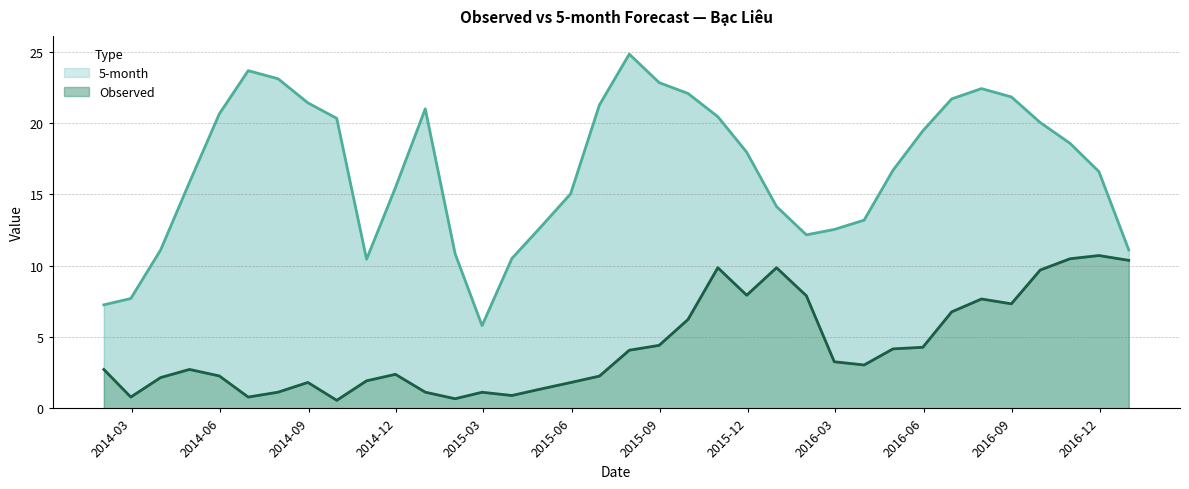

What is the label of the 21st point from the right?

2015-04-30